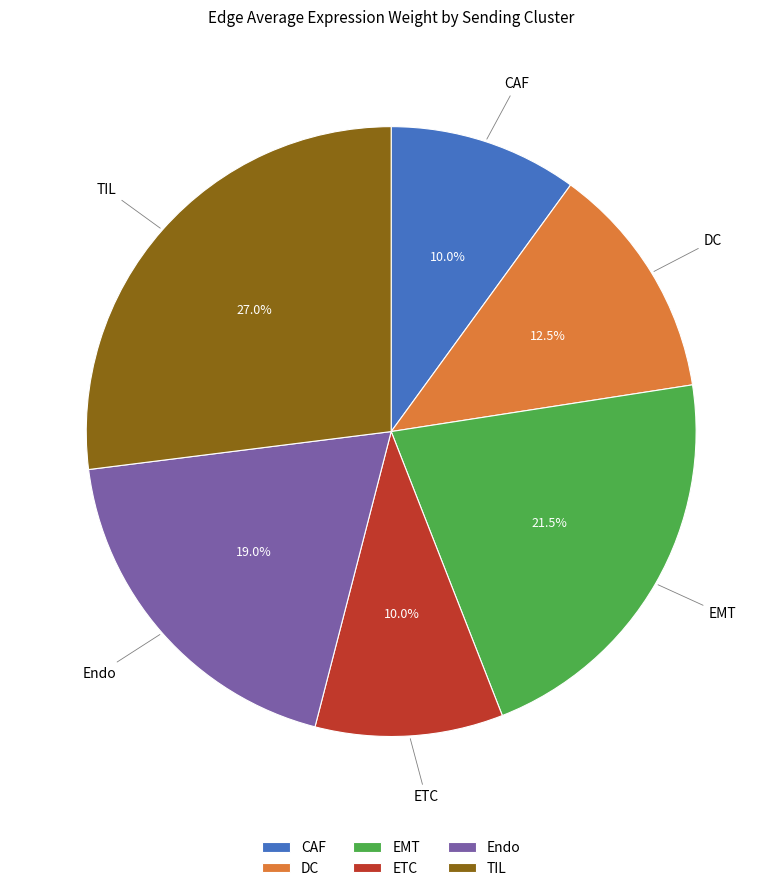

Is EMT the majority of the pie?

No